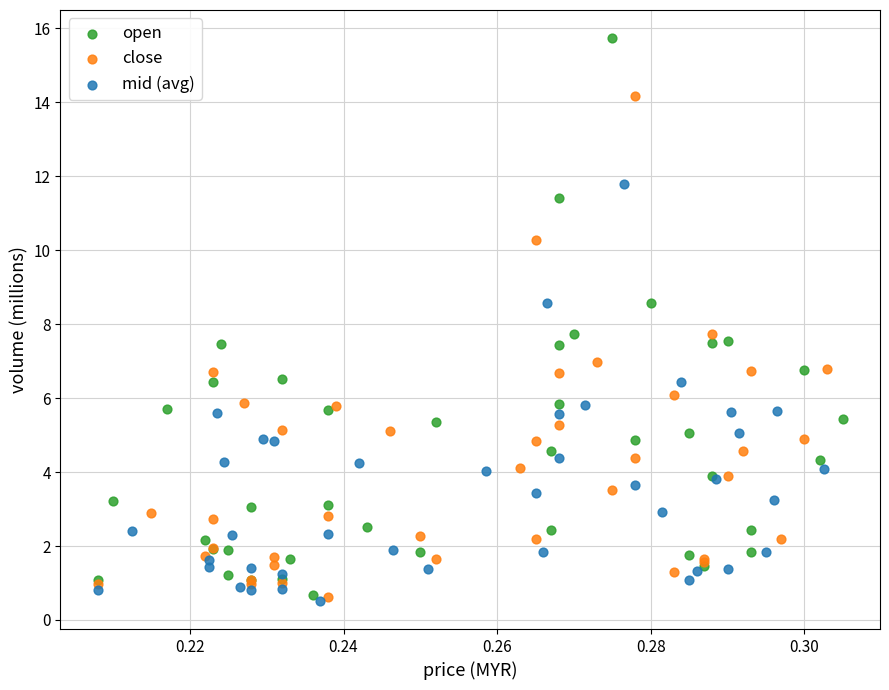

Which series has the largest Y range (max minus min)?

open